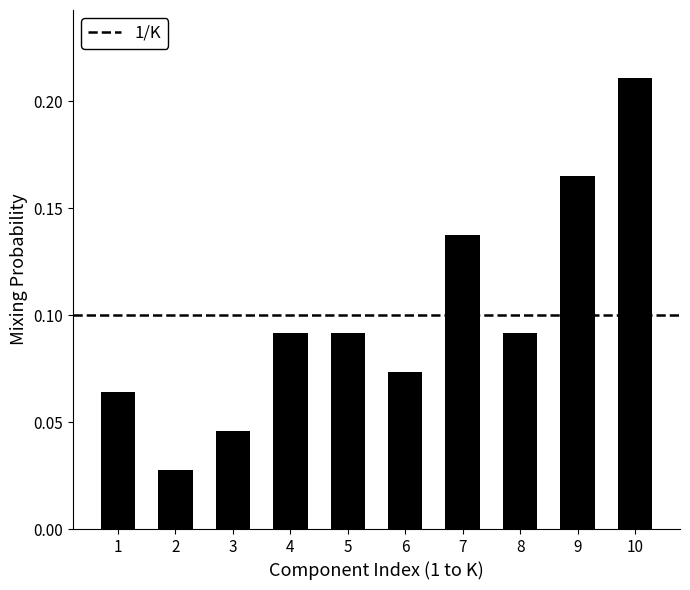

Count the number of data series in this chart.

1